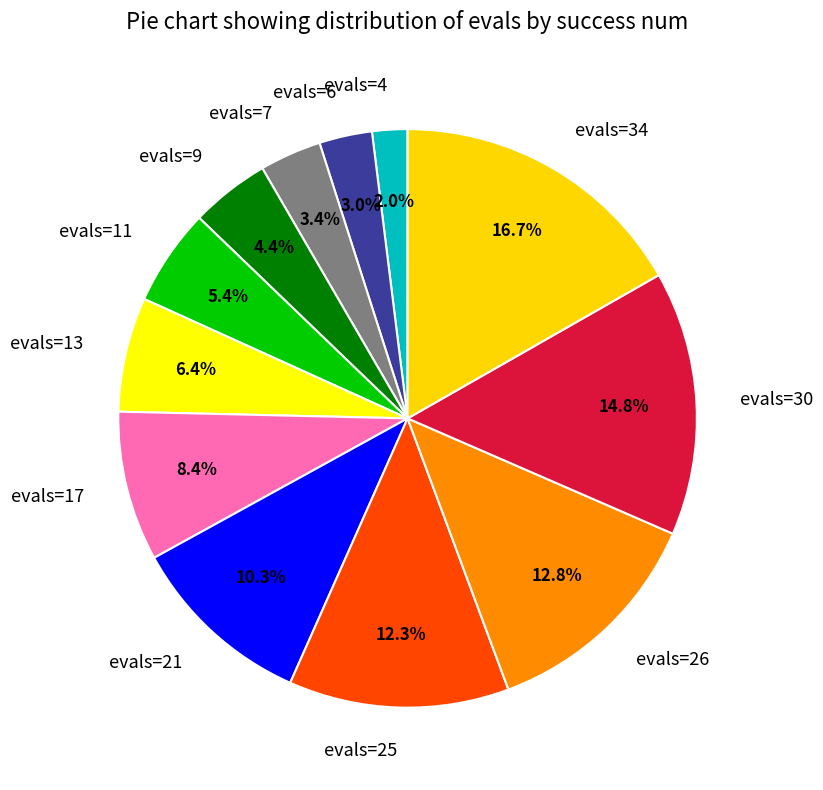

Which category has the smallest portion of the pie?

evals=4